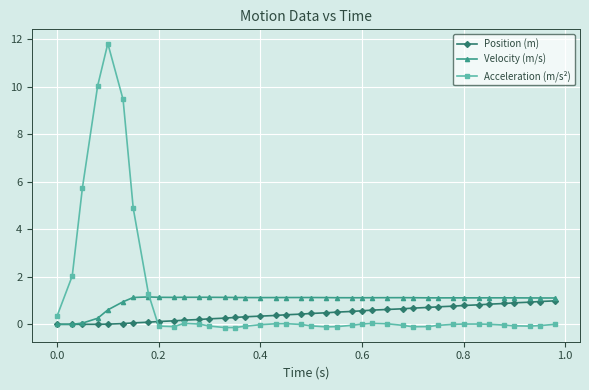

How many times do Acceleration (m/s²) and Position (m) cross each other?

1